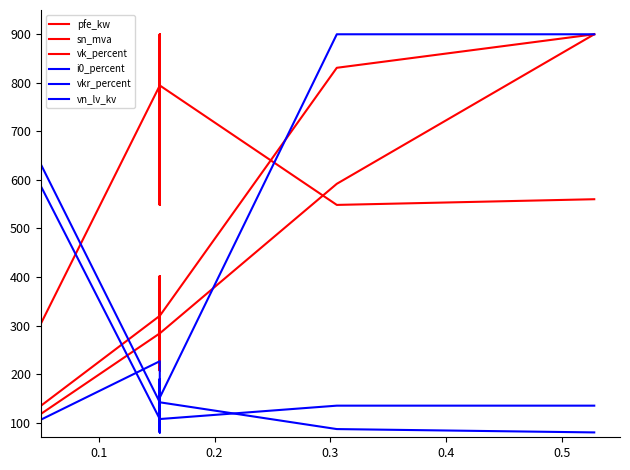

Is this an area chart (filled region under the line)?

No